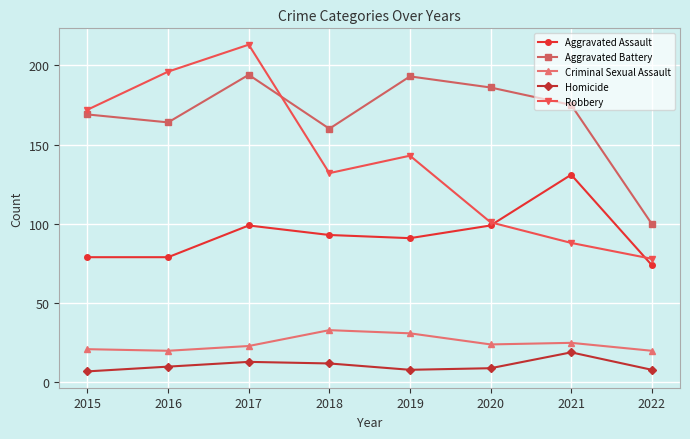

At how many categories does at least one series exceed 204?

1